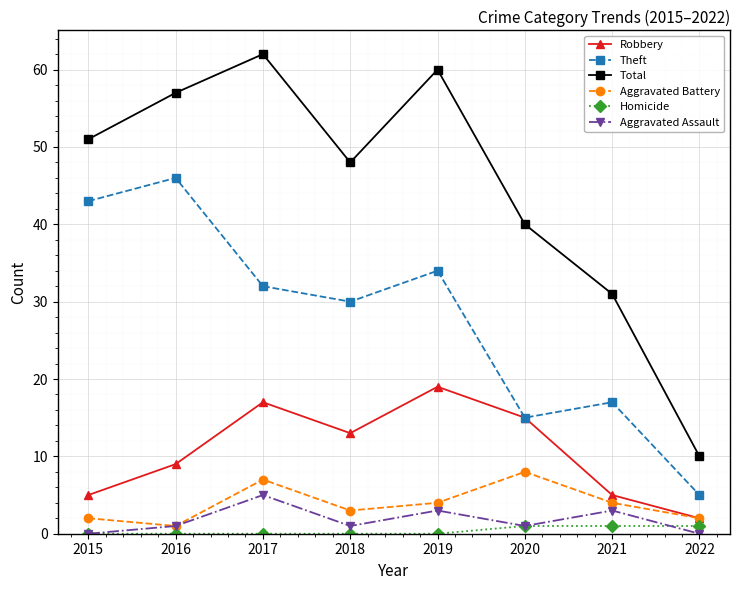

List the series in order of their peak value, lowest first.

Homicide, Aggravated Assault, Aggravated Battery, Robbery, Theft, Total